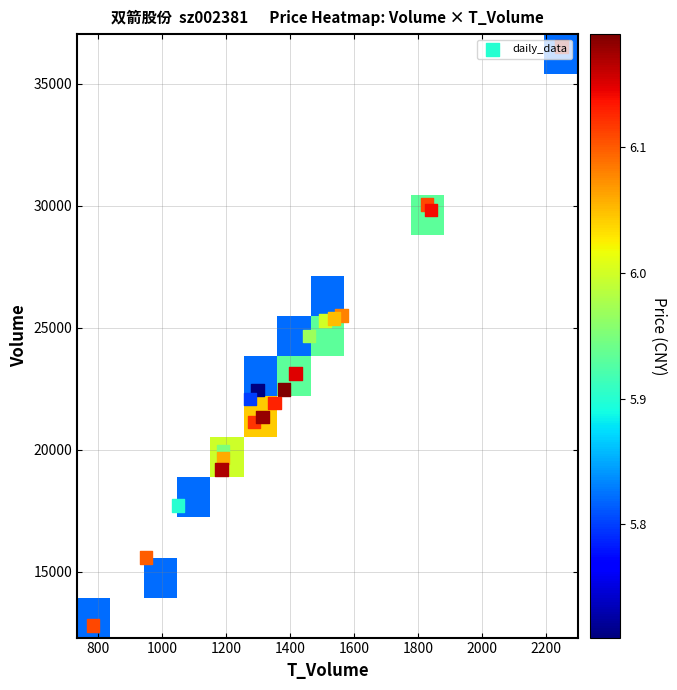

Reading left to right, what are all the values shown in this chart?

2022-10-27: volume=17715.0	t_volume=1049.0	price=5.9
2022-10-28: volume=22460.0	t_volume=1298.0	price=5.7
2022-10-31: volume=22086.0	t_volume=1275.0	price=5.8
2022-11-01: volume=24679.0	t_volume=1459.0	price=6.0
2022-11-02: volume=19953.0	t_volume=1190.0	price=6.0
2022-11-03: volume=25309.0	t_volume=1508.0	price=6.0
2022-11-04: volume=19673.0	t_volume=1189.0	price=6.1
2022-11-07: volume=30061.0	t_volume=1827.0	price=6.1
2022-11-08: volume=21137.0	t_volume=1287.0	price=6.1
2022-11-09: volume=12808.0	t_volume=784.0	price=6.1
2022-11-10: volume=15583.0	t_volume=950.0	price=6.1
2022-11-11: volume=29824.0	t_volume=1840.0	price=6.1
2022-11-14: volume=25506.0	t_volume=1560.0	price=6.1
2022-11-15: volume=22484.0	t_volume=1381.0	price=6.2
2022-11-16: volume=19199.0	t_volume=1185.0	price=6.2
2022-11-17: volume=21360.0	t_volume=1313.0	price=6.2
2022-11-18: volume=21922.0	t_volume=1351.0	price=6.1
2022-11-21: volume=23128.0	t_volume=1417.0	price=6.2
2022-11-28: volume=25389.0	t_volume=1536.0	price=6.0
2022-11-29: volume=36536.0	t_volume=2248.0	price=6.2